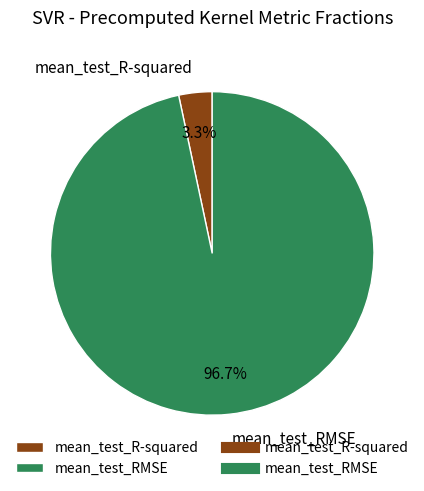

What percentage is the mean_test_RMSE slice, to the nearest percent?

97%